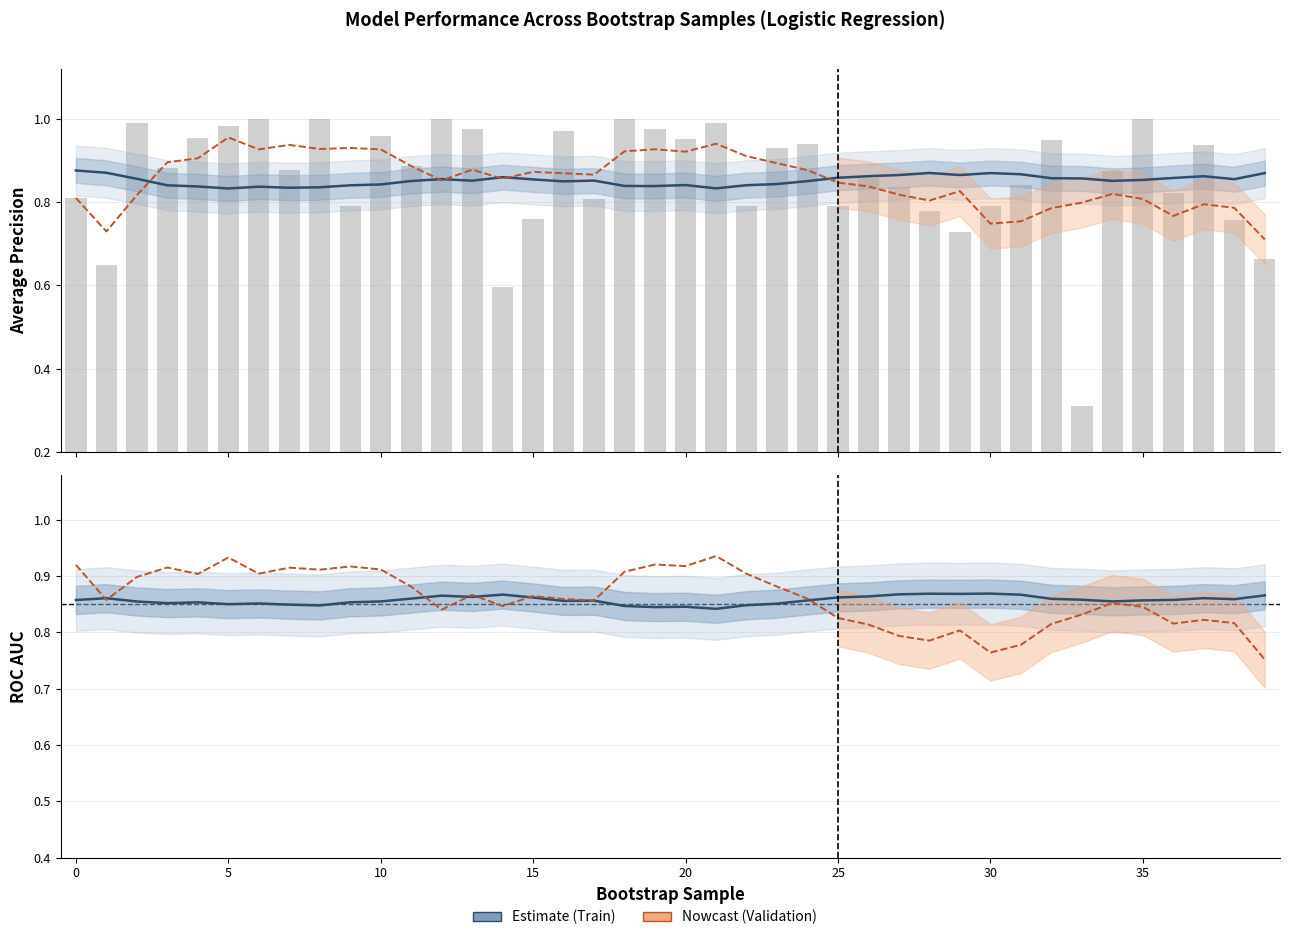

Which series has the largest total across all categories?

validation_roc_auc